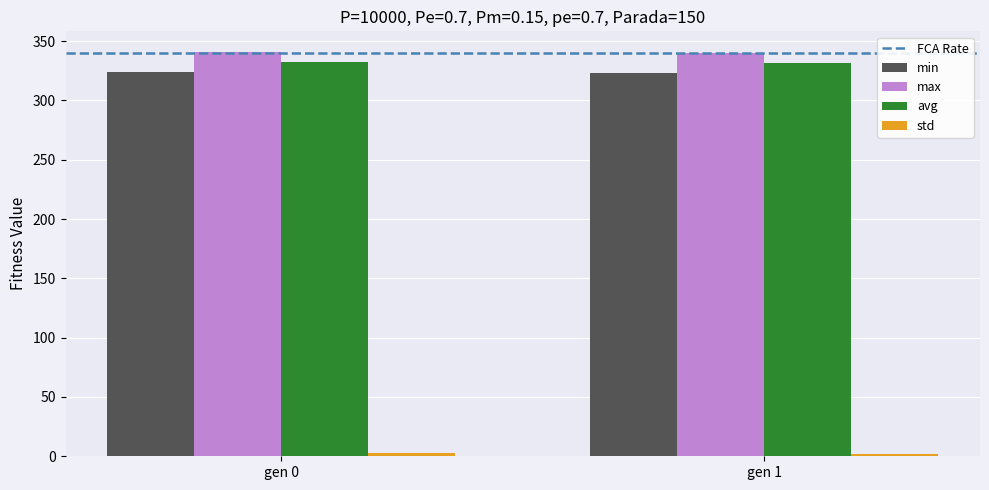

The min series shows 323.9 at gen 0. True or false?

True